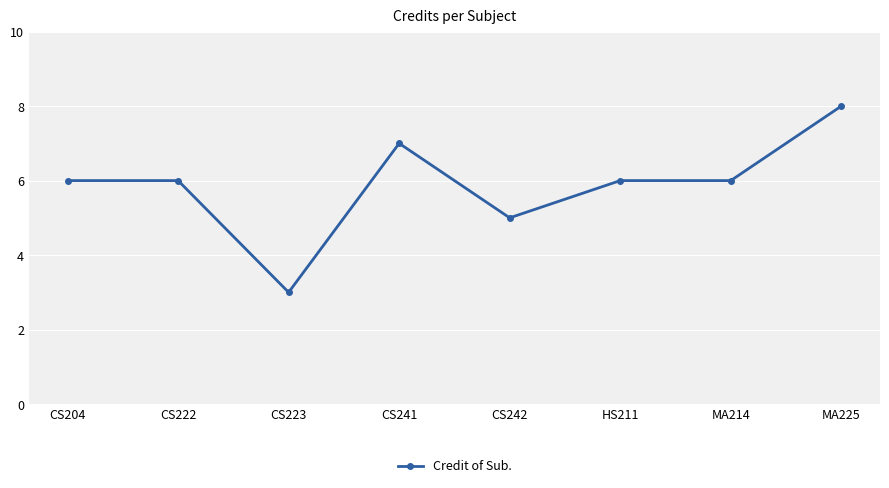

True or false: there are more than 0 points higher than both neighbors.

True